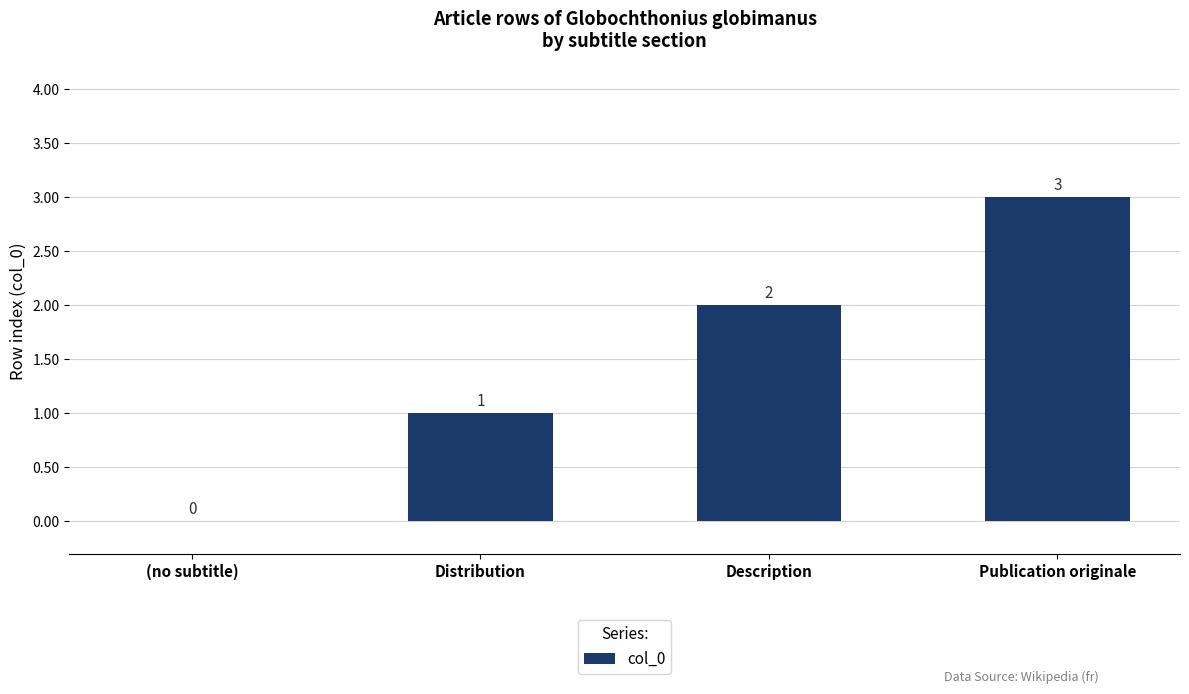

Count the number of data series in this chart.

1